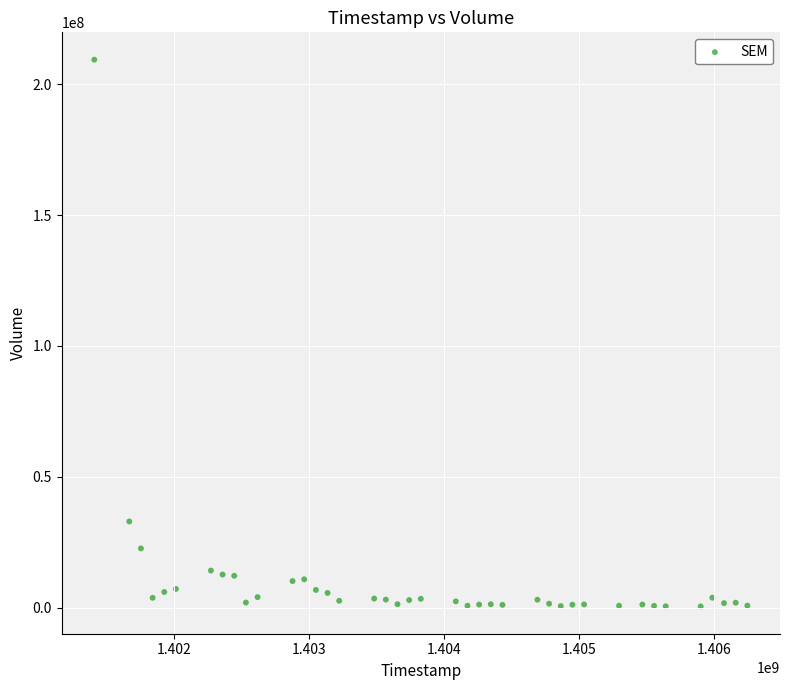

What Y value in the scatter plot is closest to 104920222?

32901157